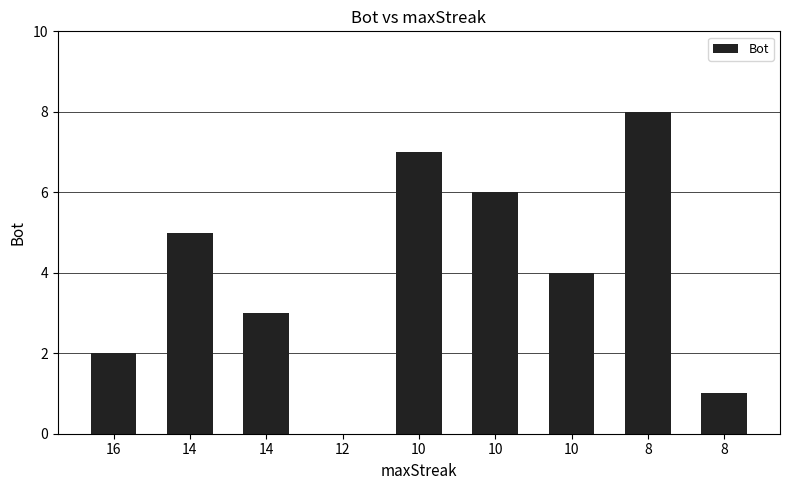

Between 14 and 8, which is larger?

8